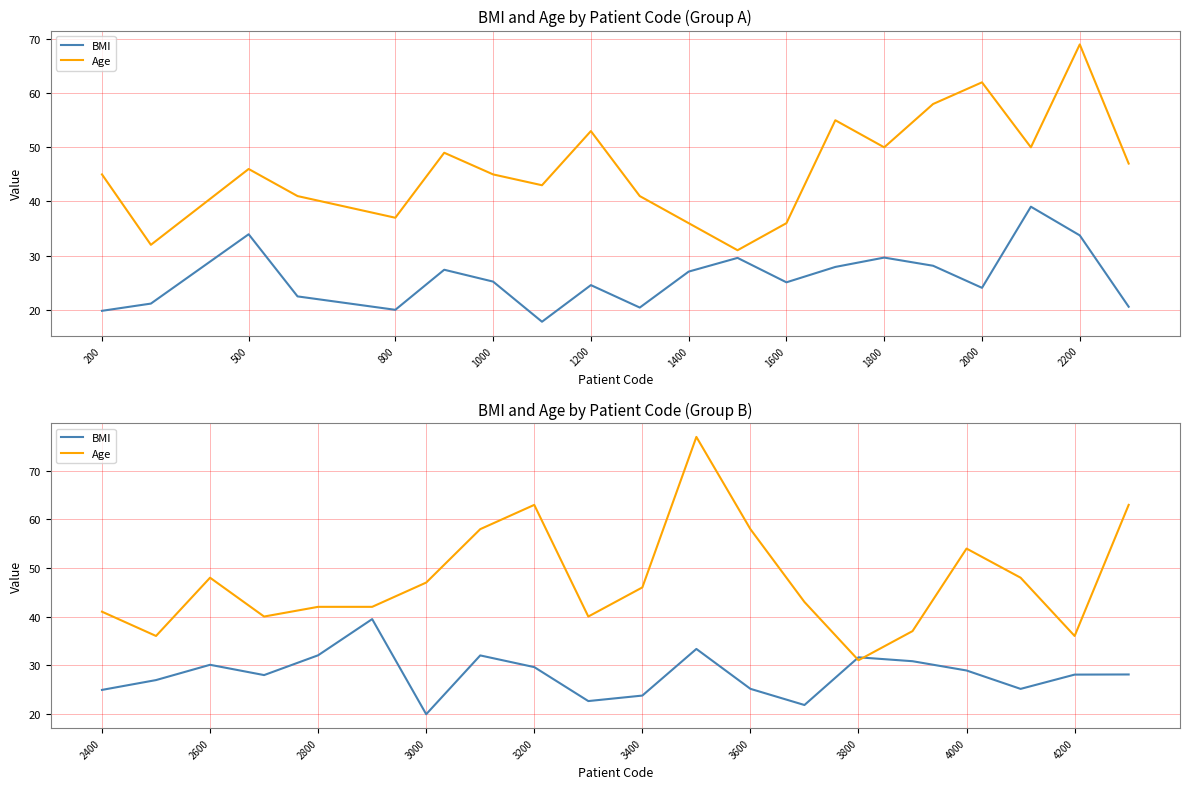

How many lines are shown in the chart?

2